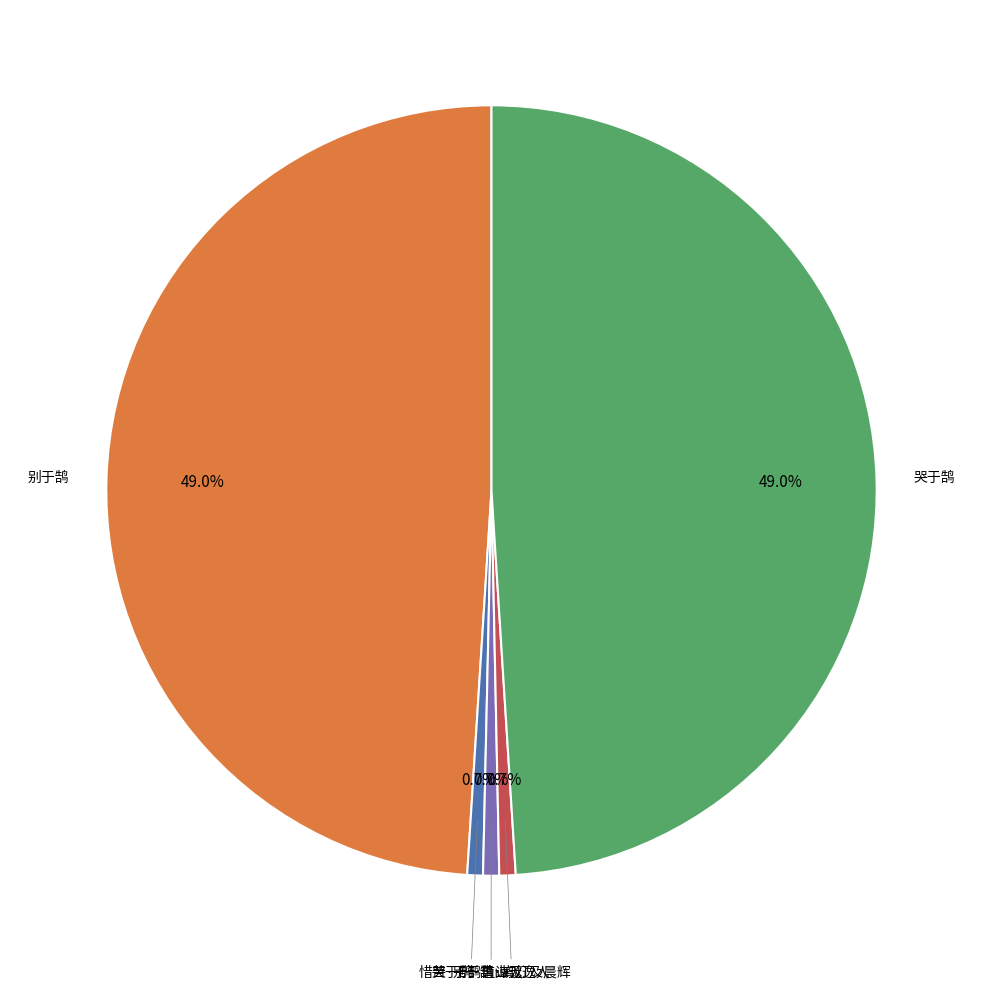

Is there a majority slice in this chart?

No